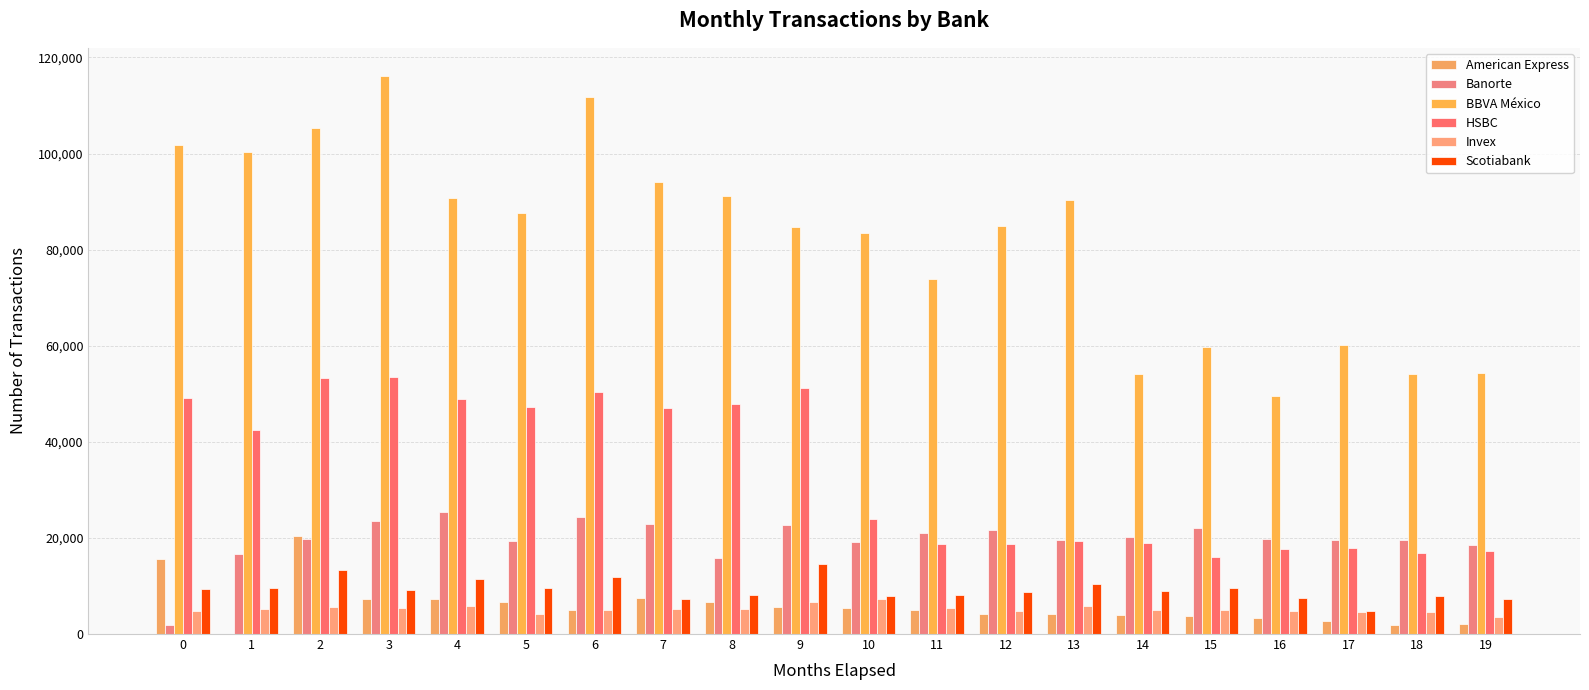

How many categories are shown in the chart?

20